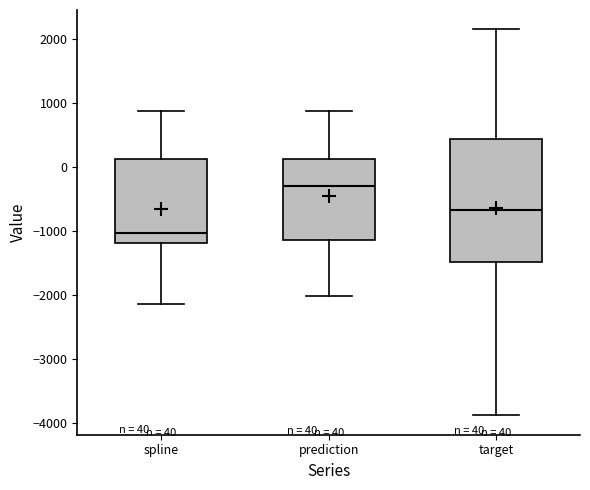

Which box's median line is the lowest?

spline